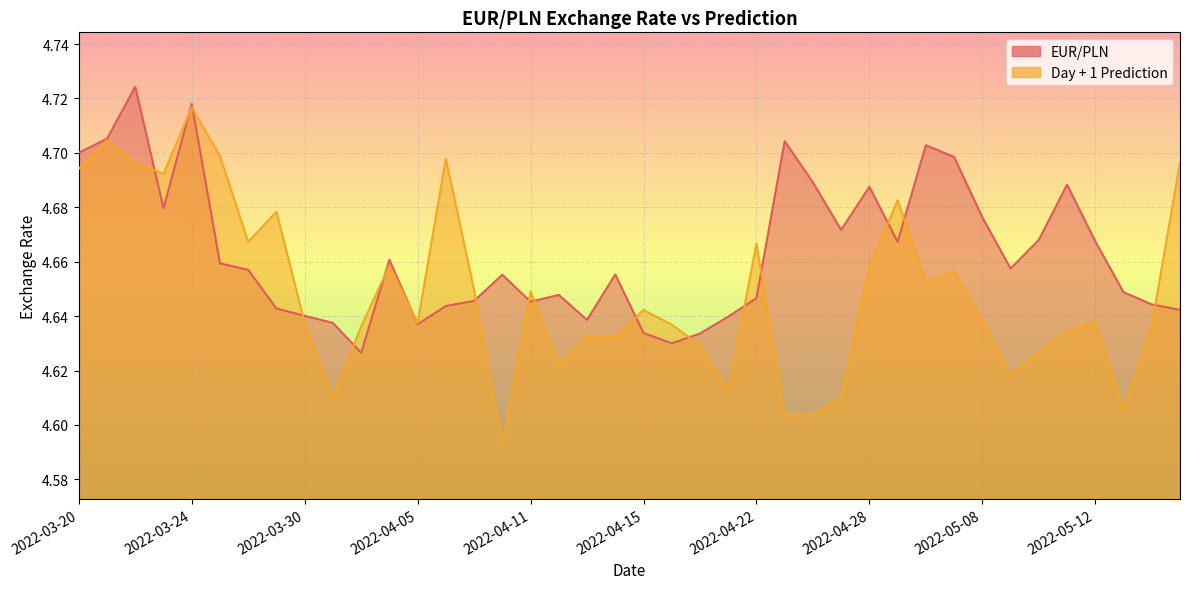

At which category is the sum across all series the highest?

2022-03-24